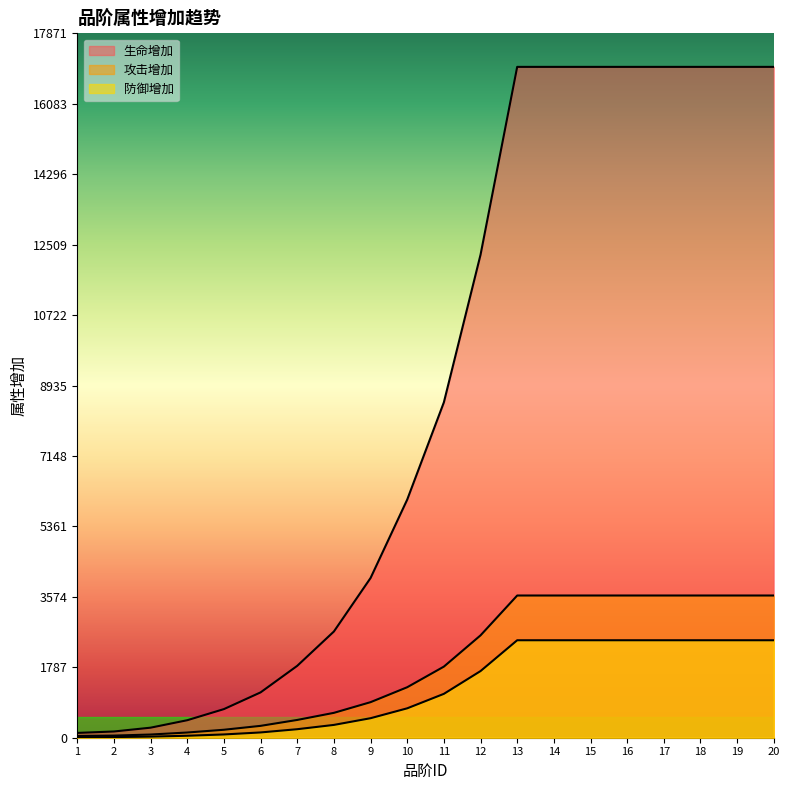

What is the sum of all 防御增加 values?

24694